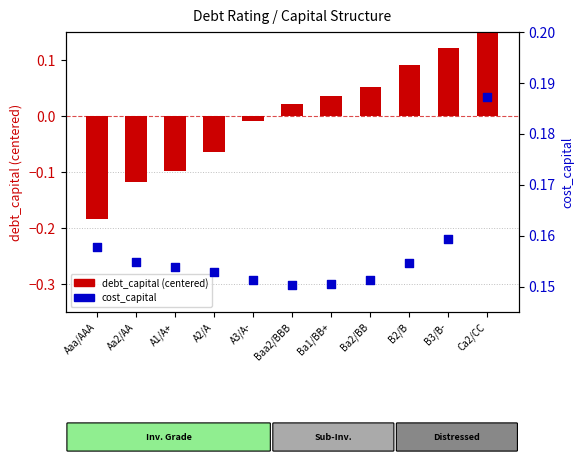

At which category is the sum across all series the highest?

Ca2/CC